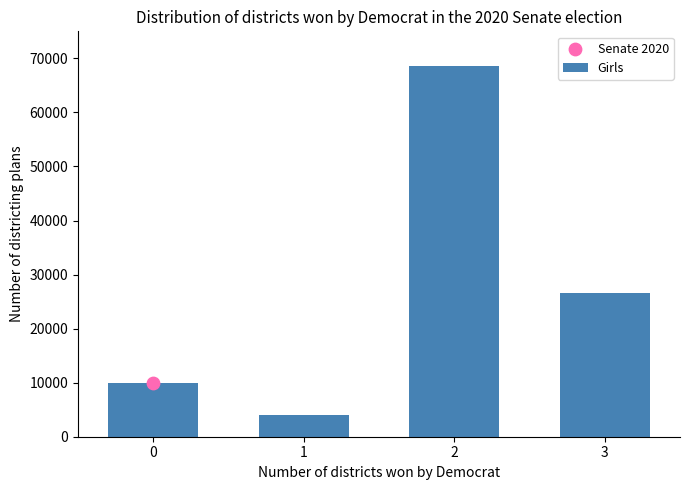

What is the ratio of the value at 3 to the value at 1?

6.6